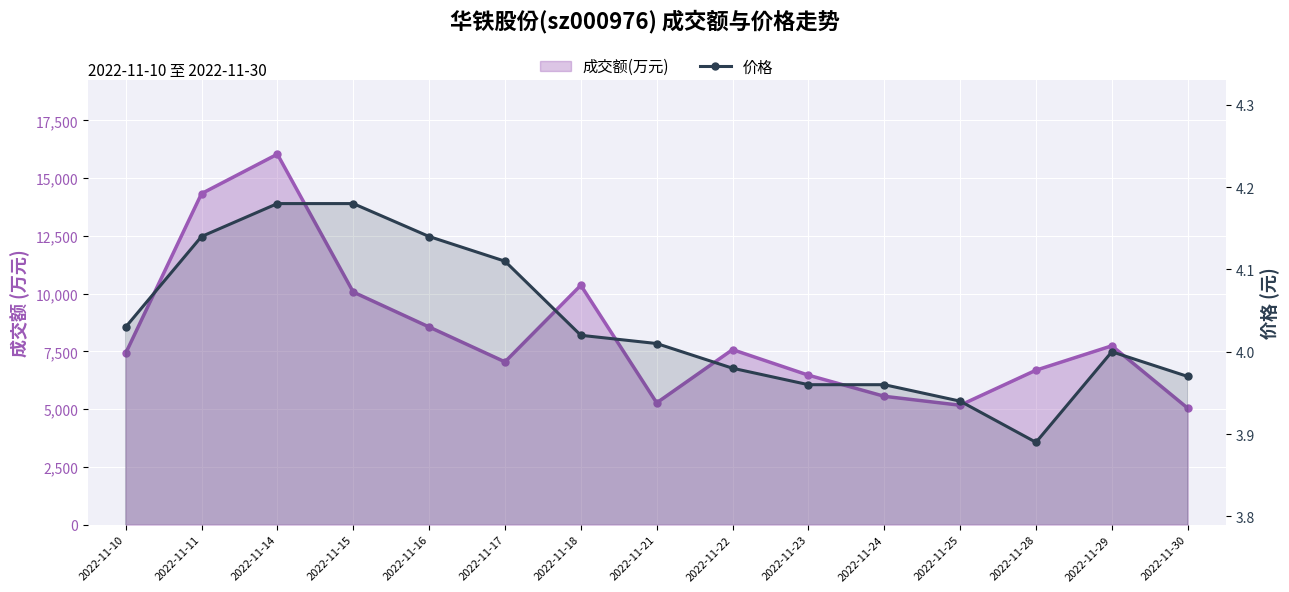

At which category does the chart reach its minimum across all series?

2022-11-28